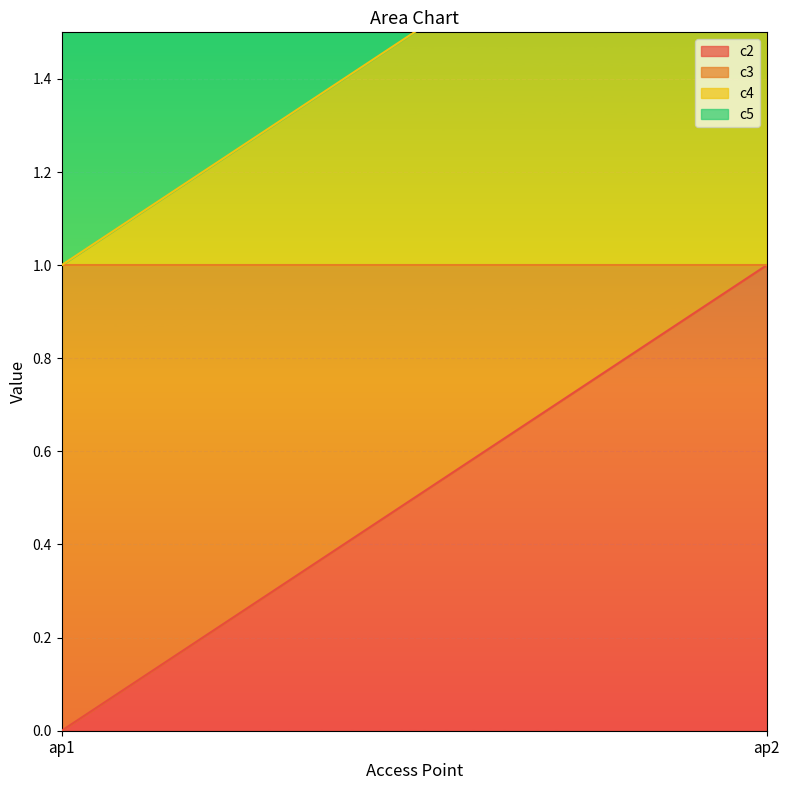

Which category has the highest value across all series?

ap2